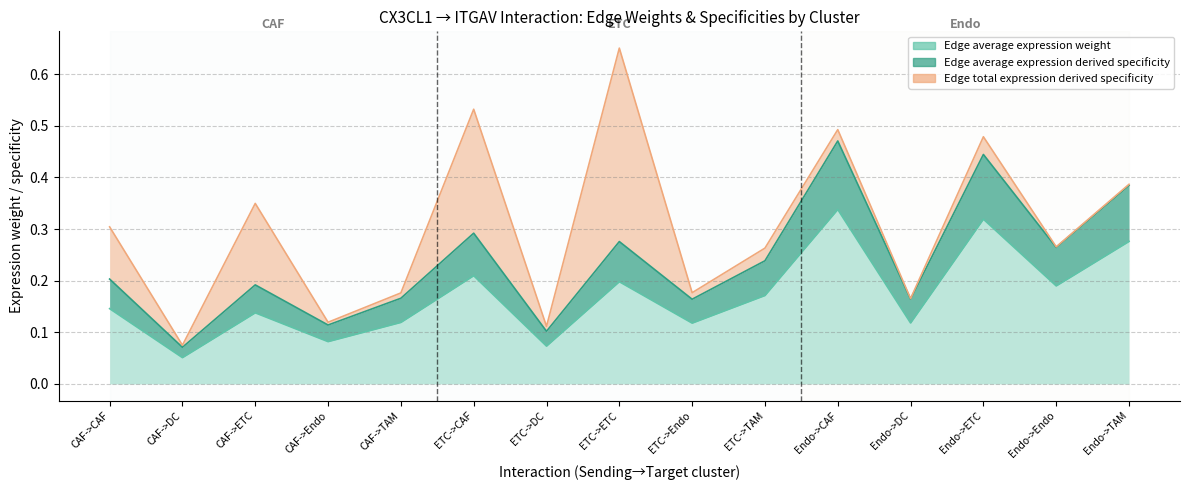

What is the average value of the Edge average expression derived specificity series?

0.2